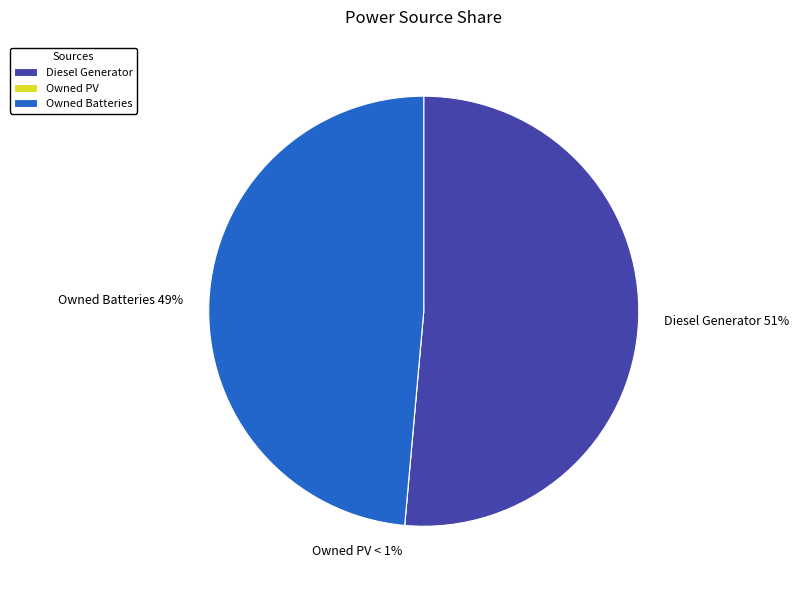

Between Diesel Generator and Owned Batteries, which is larger?

Diesel Generator